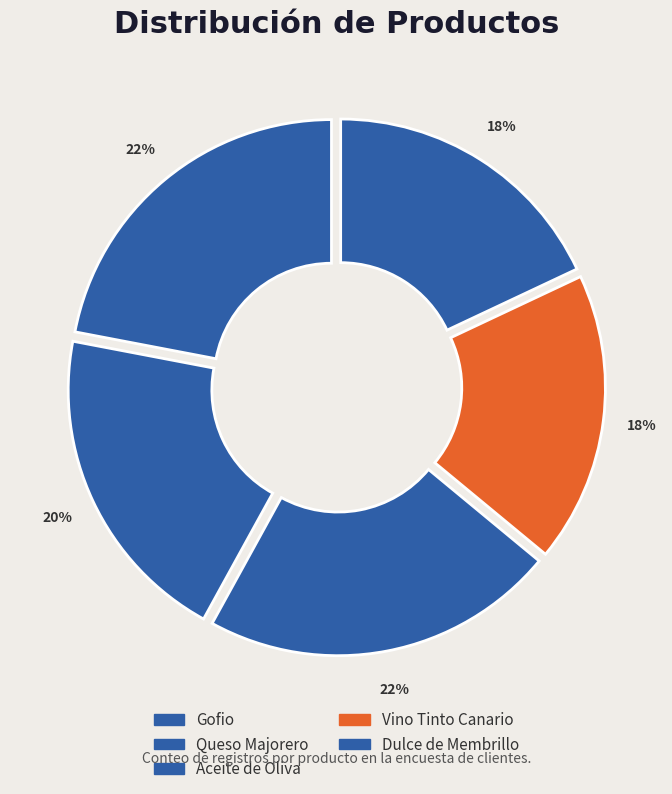

How many segments does this pie chart have?

5